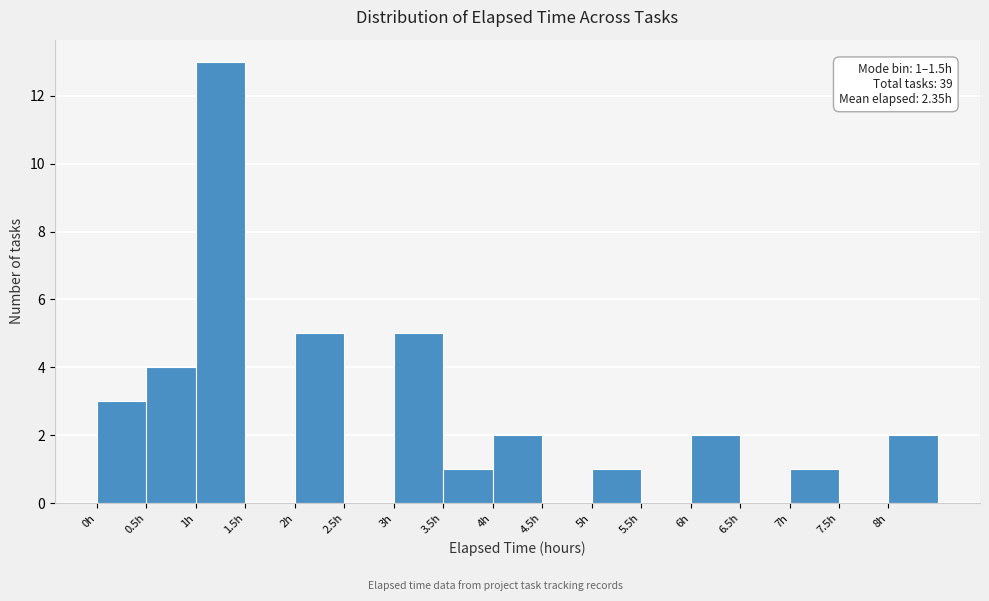

Which range on the x-axis has the tallest bar?

1.0 to 1.5